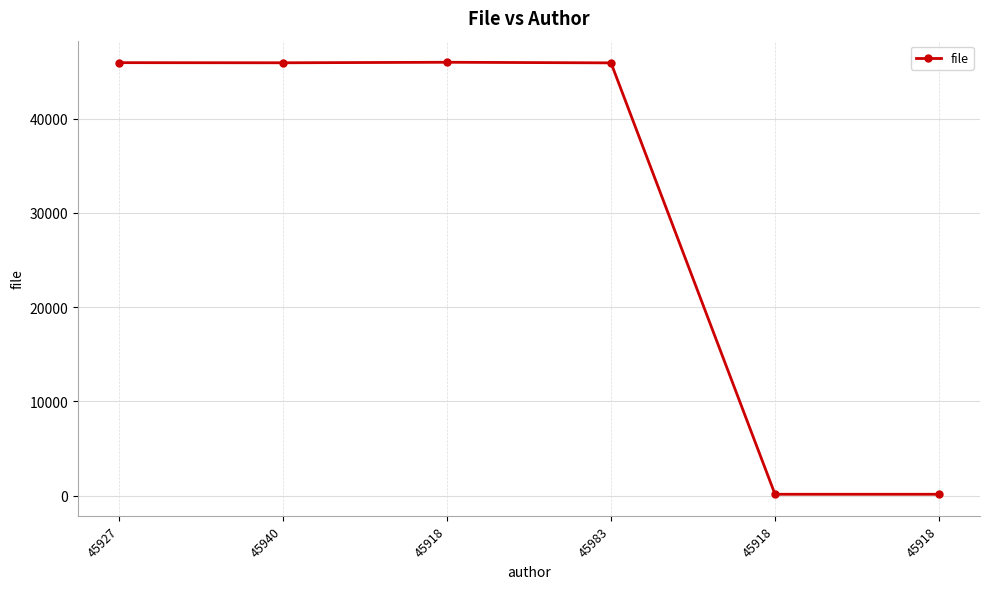

What is the difference between the maximum and second lowest values?

45840